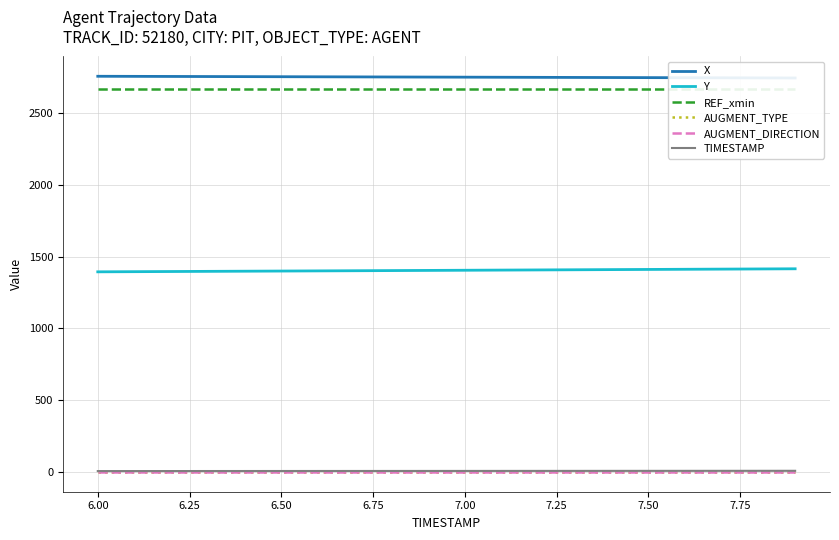

What is the average value of the TIMESTAMP series?

7.0